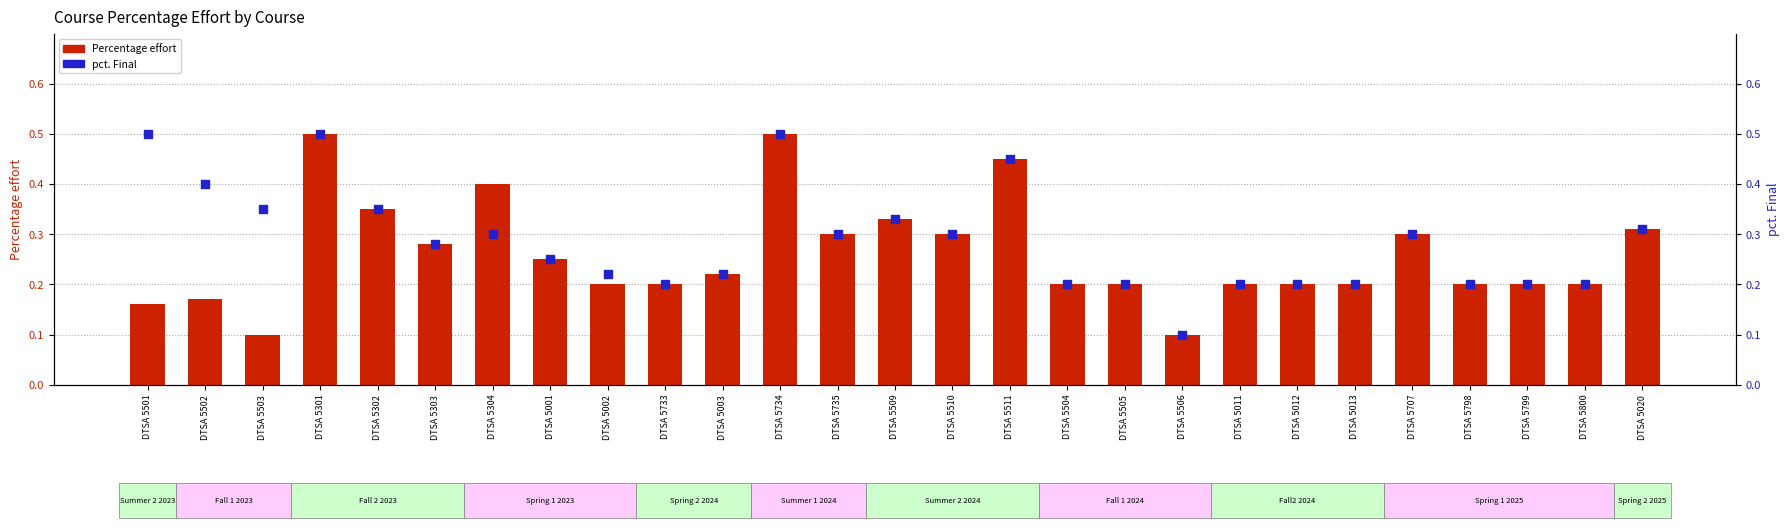

Is the value of Percentage effort at DTSA 5303 greater than the value of pct. Final at DTSA 5003?

Yes